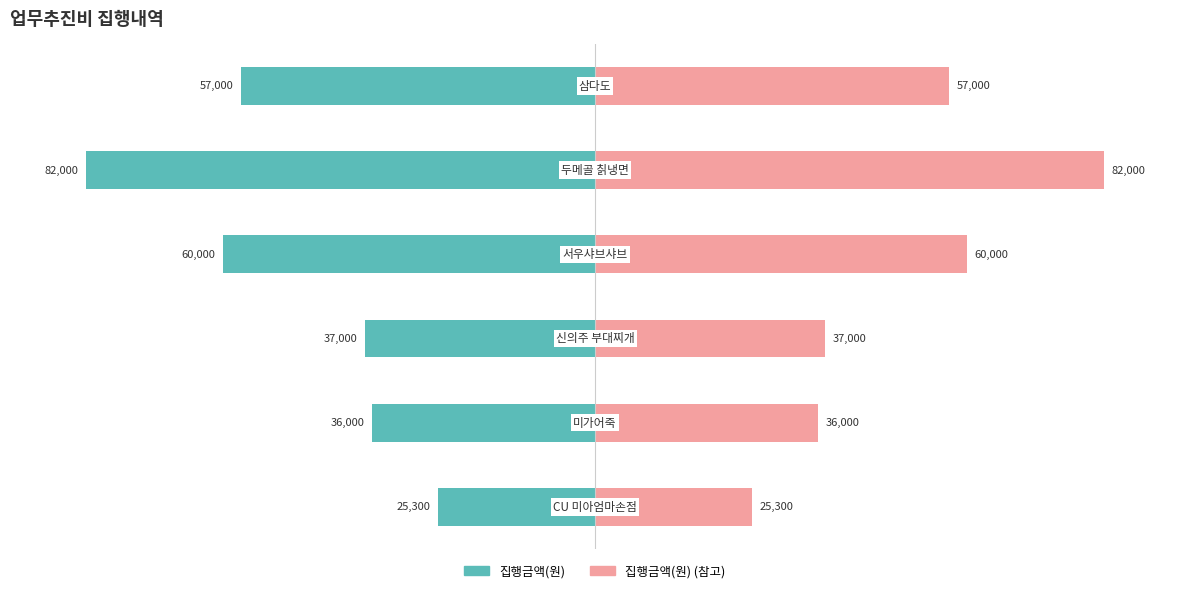

At how many categories does at least one series exceed -99?

6